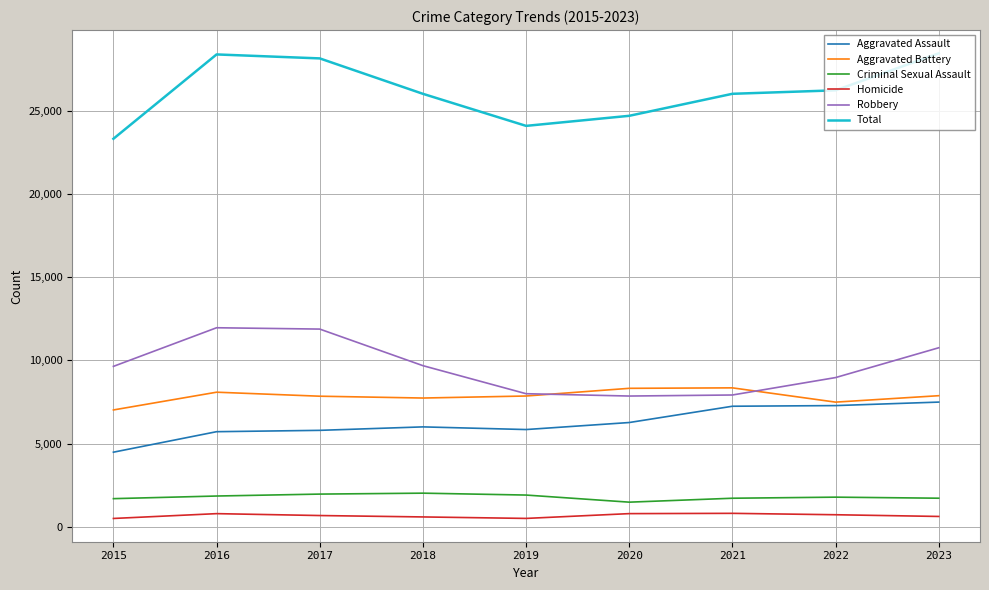

True or false: Criminal Sexual Assault and Homicide cross at least once.

False